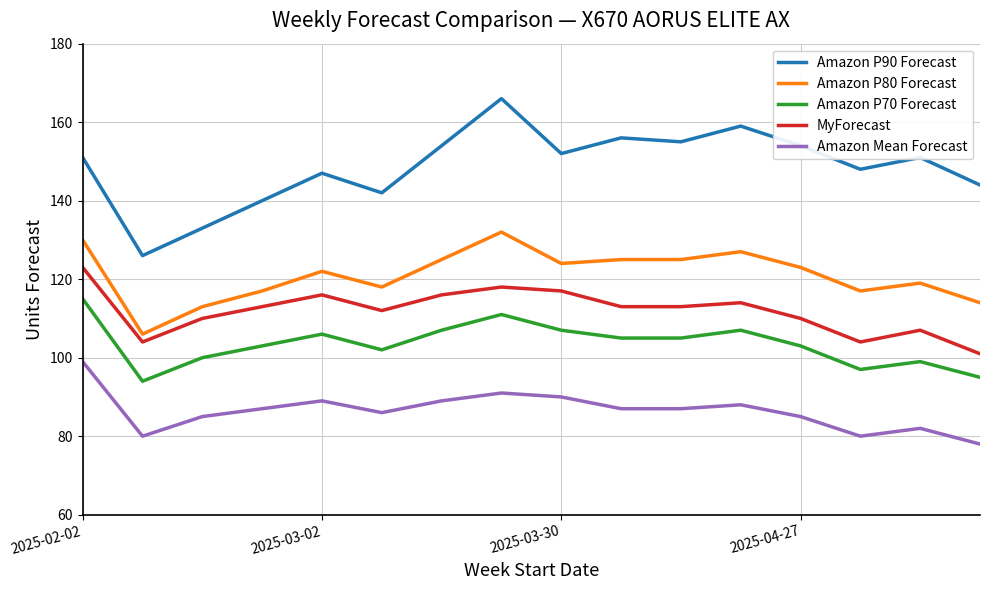

What is the smallest value displayed?

78